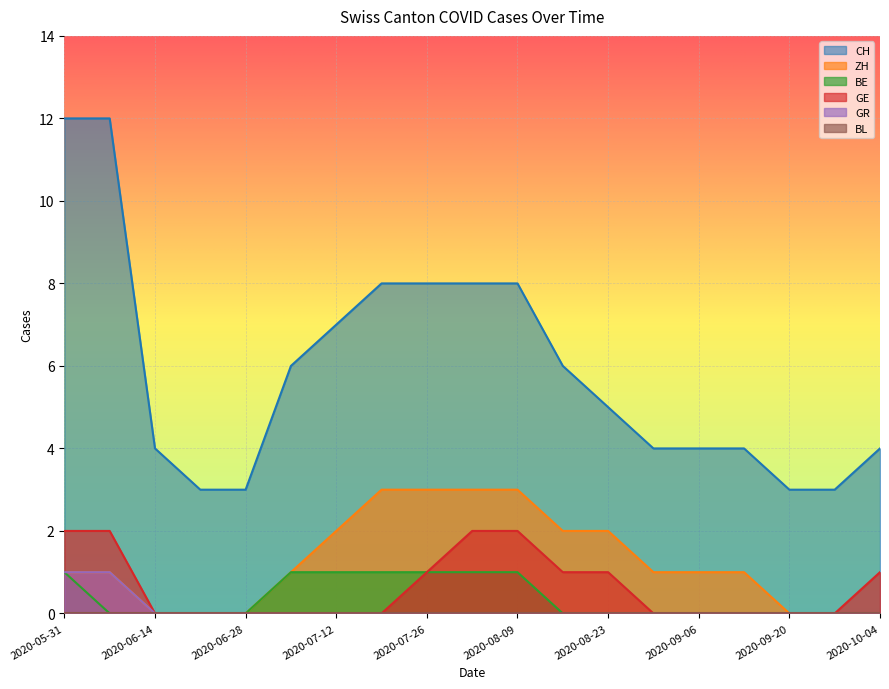

How many lines are shown in the chart?

6